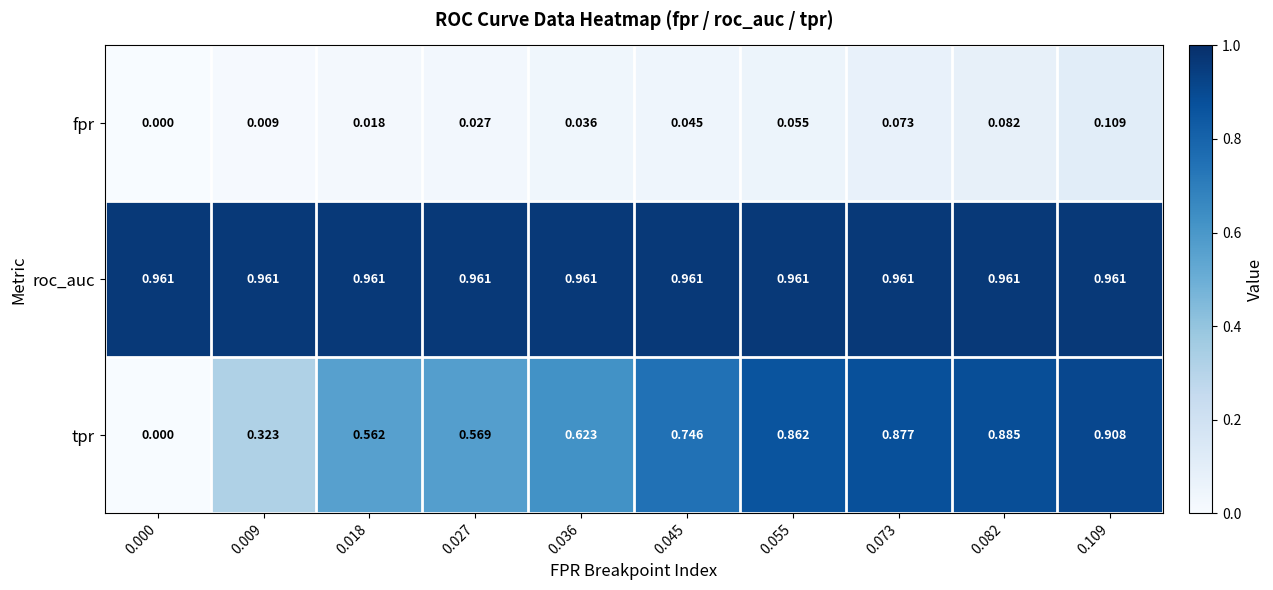

Between 0.027 and 0.109, which series saw the biggest shift?

tpr